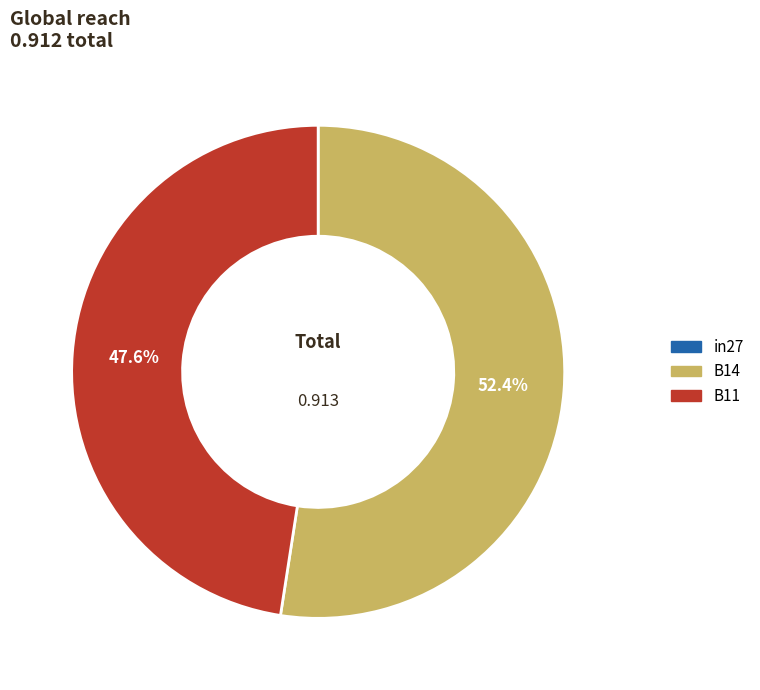

Does B14 represent more than half of the total?

Yes